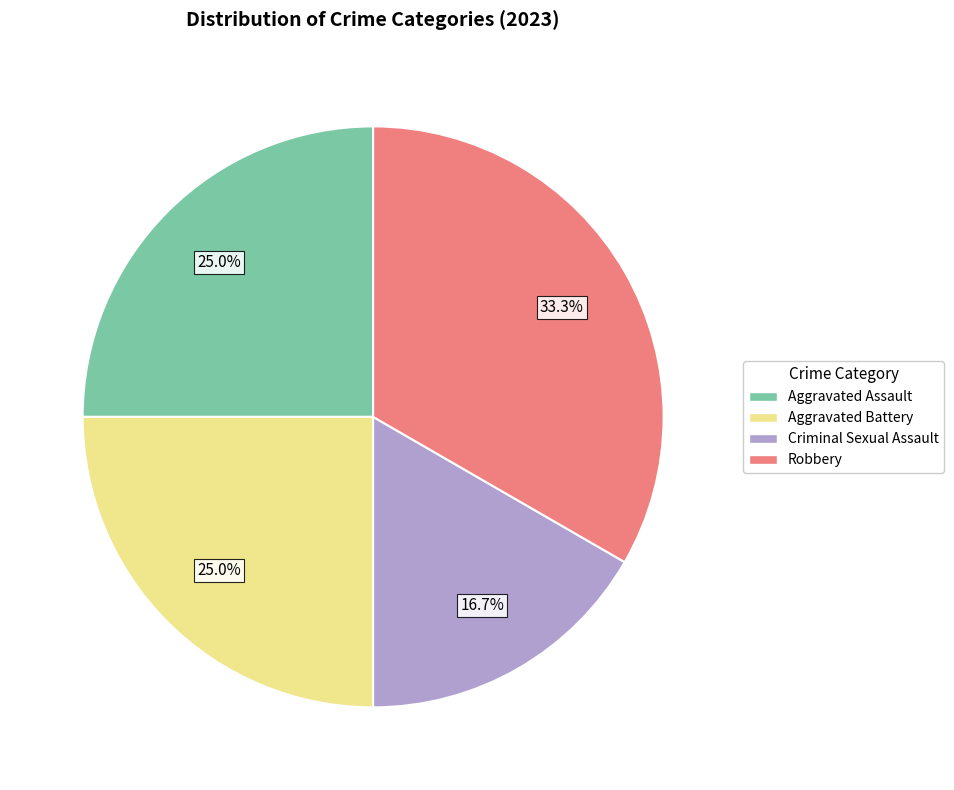

To the nearest percent, what percentage of the pie is Robbery?

33%